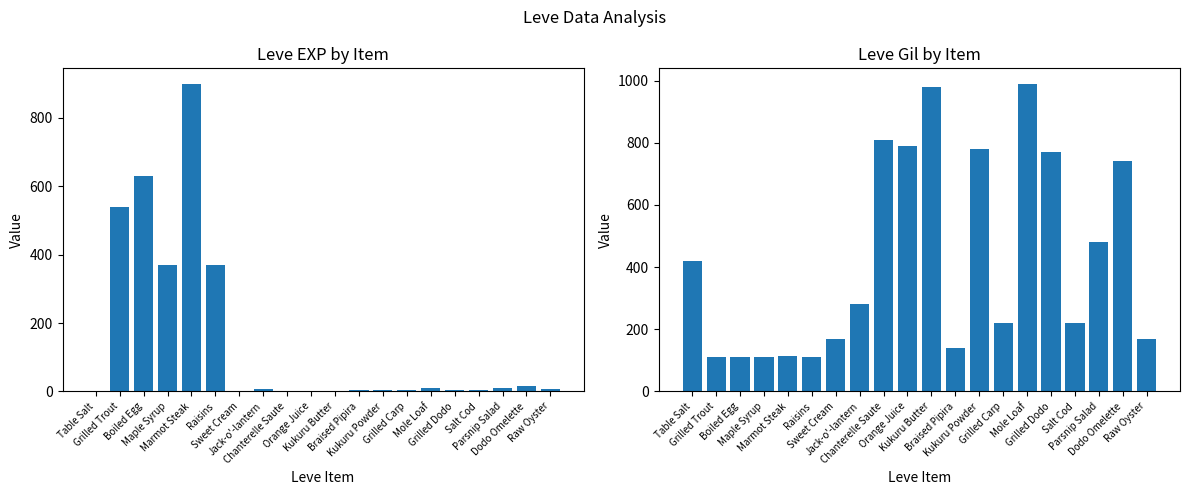

Is it true that Leve EXP equals 900 at Marmot Steak?

True